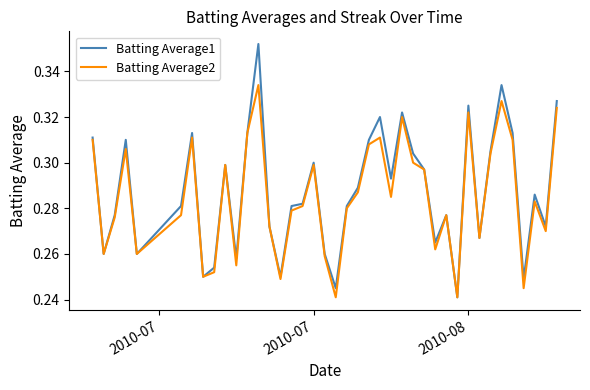

What is the difference between the second highest and second lowest values in the Batting Average1 series?

0.1